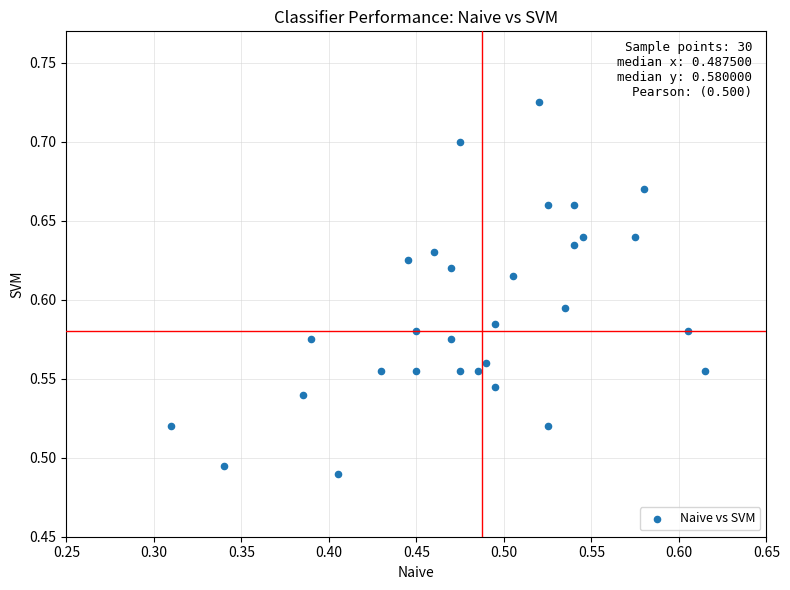

How many points are shown in the scatter plot?

30